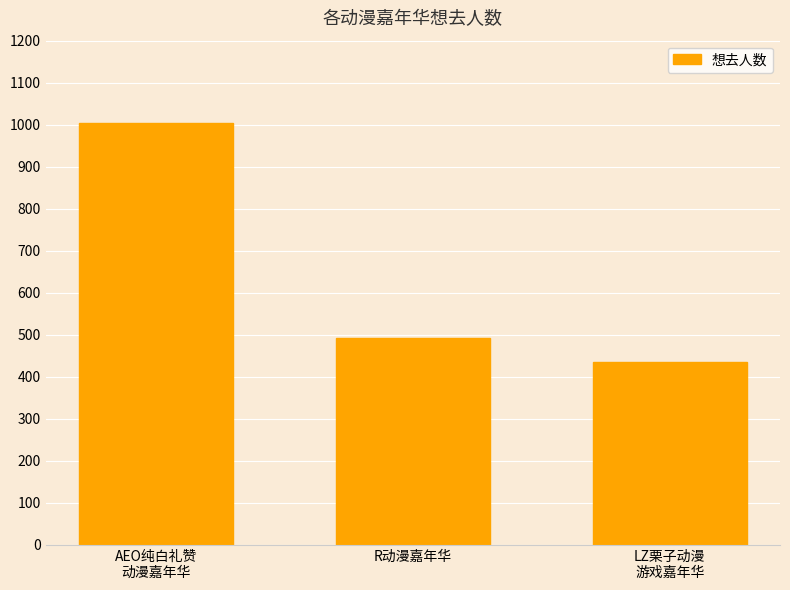

Is it true that the value at AEO纯白礼赞
动漫嘉年华 is 1003?

True